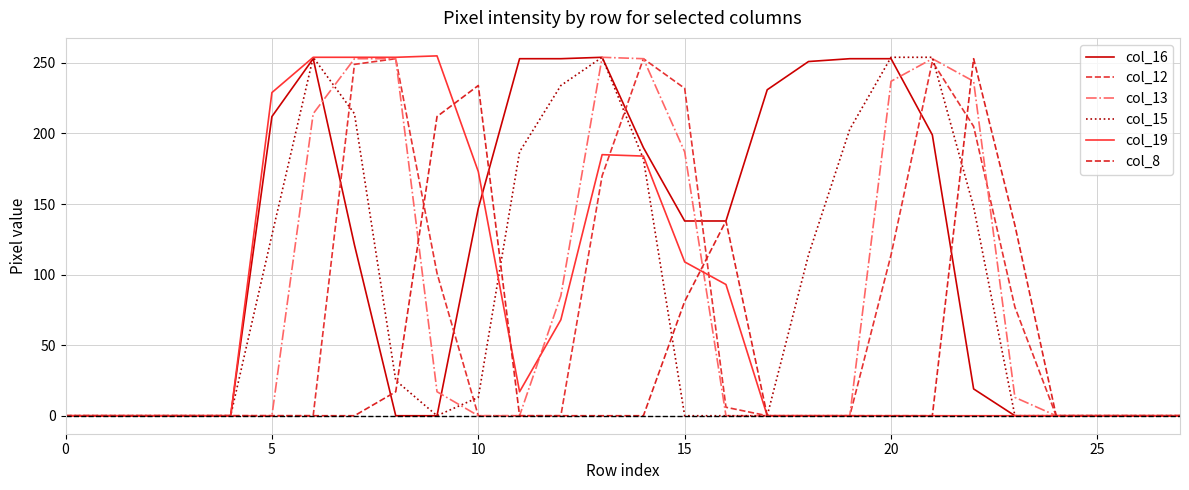

What is the difference between the maximum and minimum values in the col_15 series?

254